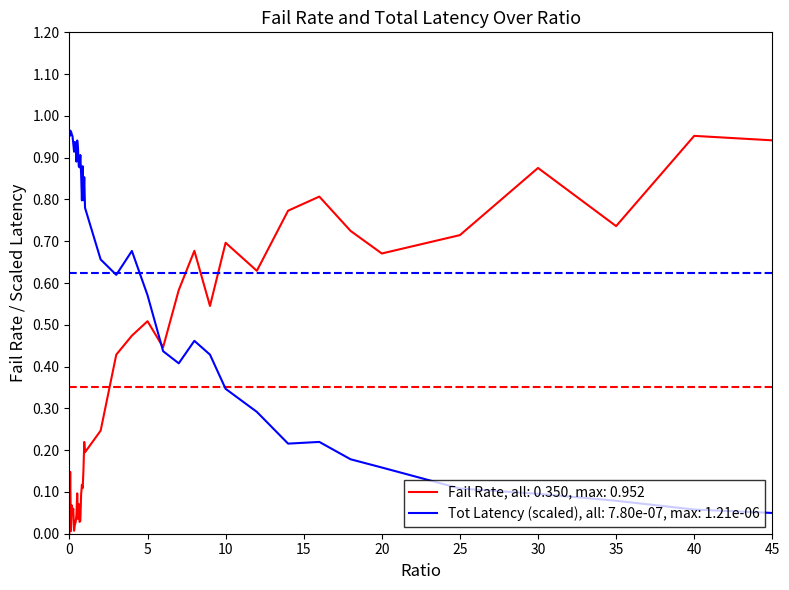

Rank the series by their maximum value, from lowest to highest.

Fail Rate, all: 0.350, max: 0.952, Tot Latency (scaled), all: 7.80e-07, max: 1.21e-06